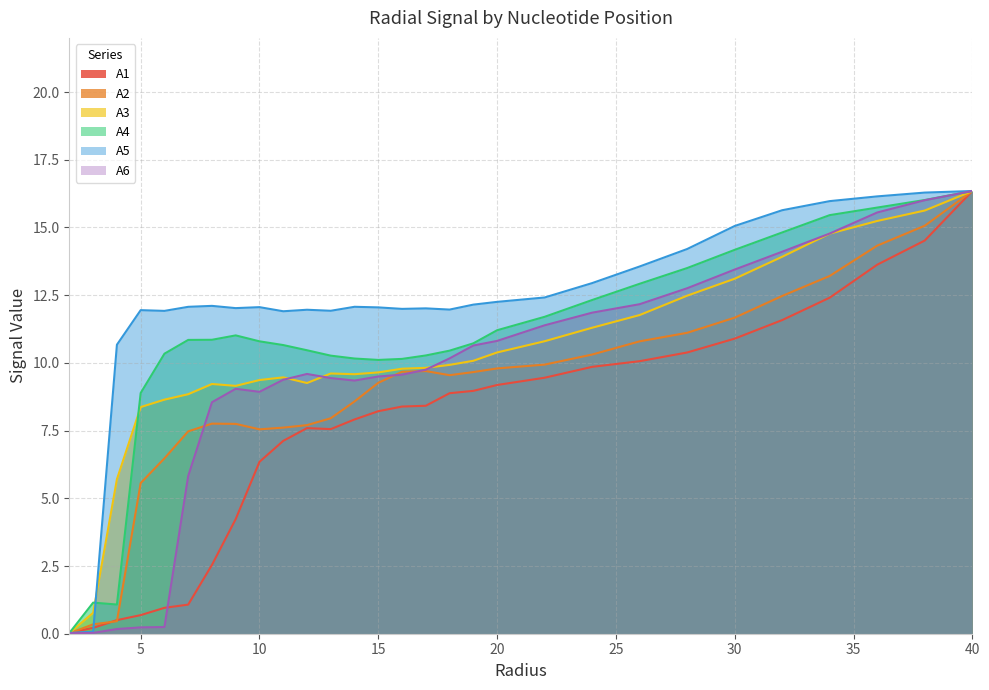

Reading right to left, extract all data points from this chart.

A1: 40.0=16.3	38.0=14.5	36.0=13.6	34.0=12.4	32.0=11.6	30.0=10.9	28.0=10.4	26.0=10.1	24.0=9.9	22.0=9.5	20.0=9.2	19.0=9.0	18.0=8.9	17.0=8.4	16.0=8.4	15.0=8.2	14.0=7.9	13.0=7.6	12.0=7.6	11.0=7.1	10.0=6.3	9.0=4.2	8.0=2.5	7.0=1.1	6.0=1.0	5.0=0.7	4.0=0.5	3.0=0.2	2.0=0.0
A2: 40.0=16.3	38.0=15.1	36.0=14.3	34.0=13.2	32.0=12.5	30.0=11.7	28.0=11.1	26.0=10.8	24.0=10.3	22.0=9.9	20.0=9.8	19.0=9.7	18.0=9.5	17.0=9.7	16.0=9.7	15.0=9.3	14.0=8.6	13.0=8.0	12.0=7.7	11.0=7.6	10.0=7.5	9.0=7.7	8.0=7.8	7.0=7.5	6.0=6.5	5.0=5.6	4.0=0.5	3.0=0.3	2.0=0.0
A3: 40.0=16.3	38.0=15.6	36.0=15.2	34.0=14.8	32.0=13.9	30.0=13.1	28.0=12.5	26.0=11.8	24.0=11.3	22.0=10.8	20.0=10.4	19.0=10.1	18.0=9.9	17.0=9.8	16.0=9.8	15.0=9.6	14.0=9.6	13.0=9.6	12.0=9.3	11.0=9.5	10.0=9.4	9.0=9.2	8.0=9.2	7.0=8.8	6.0=8.6	5.0=8.4	4.0=5.7	3.0=0.8	2.0=0.0
A4: 40.0=16.3	38.0=16.0	36.0=15.7	34.0=15.5	32.0=14.8	30.0=14.2	28.0=13.5	26.0=12.9	24.0=12.3	22.0=11.7	20.0=11.2	19.0=10.7	18.0=10.5	17.0=10.3	16.0=10.1	15.0=10.1	14.0=10.2	13.0=10.3	12.0=10.5	11.0=10.7	10.0=10.8	9.0=11.0	8.0=10.9	7.0=10.8	6.0=10.3	5.0=8.9	4.0=1.1	3.0=1.1	2.0=0.0
A5: 40.0=16.3	38.0=16.3	36.0=16.1	34.0=16.0	32.0=15.6	30.0=15.1	28.0=14.2	26.0=13.6	24.0=12.9	22.0=12.4	20.0=12.3	19.0=12.2	18.0=12.0	17.0=12.0	16.0=12.0	15.0=12.0	14.0=12.1	13.0=11.9	12.0=12.0	11.0=11.9	10.0=12.1	9.0=12.0	8.0=12.1	7.0=12.1	6.0=11.9	5.0=11.9	4.0=10.7	3.0=0.1	2.0=0.0
A6: 40.0=16.3	38.0=16.0	36.0=15.6	34.0=14.8	32.0=14.1	30.0=13.4	28.0=12.8	26.0=12.2	24.0=11.9	22.0=11.4	20.0=10.8	19.0=10.6	18.0=10.2	17.0=9.7	16.0=9.6	15.0=9.5	14.0=9.3	13.0=9.4	12.0=9.6	11.0=9.4	10.0=8.9	9.0=9.0	8.0=8.5	7.0=5.8	6.0=0.2	5.0=0.2	4.0=0.2	3.0=0.0	2.0=0.0